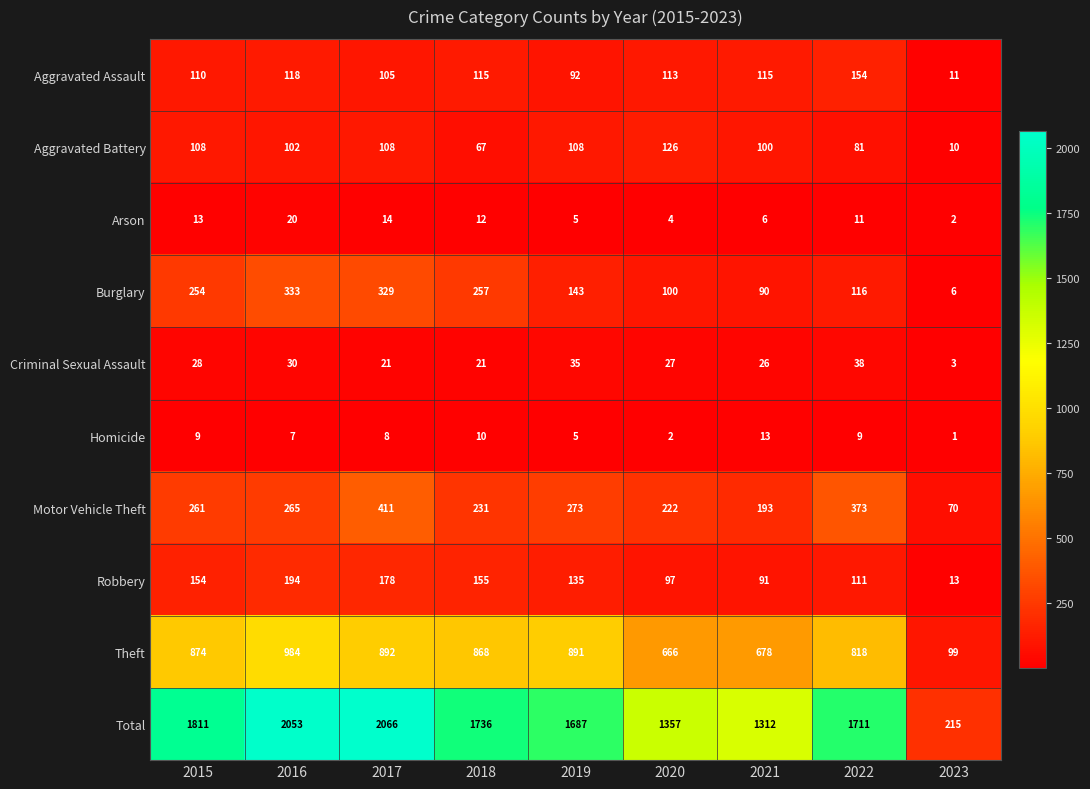

How many categories are shown in the chart?

9